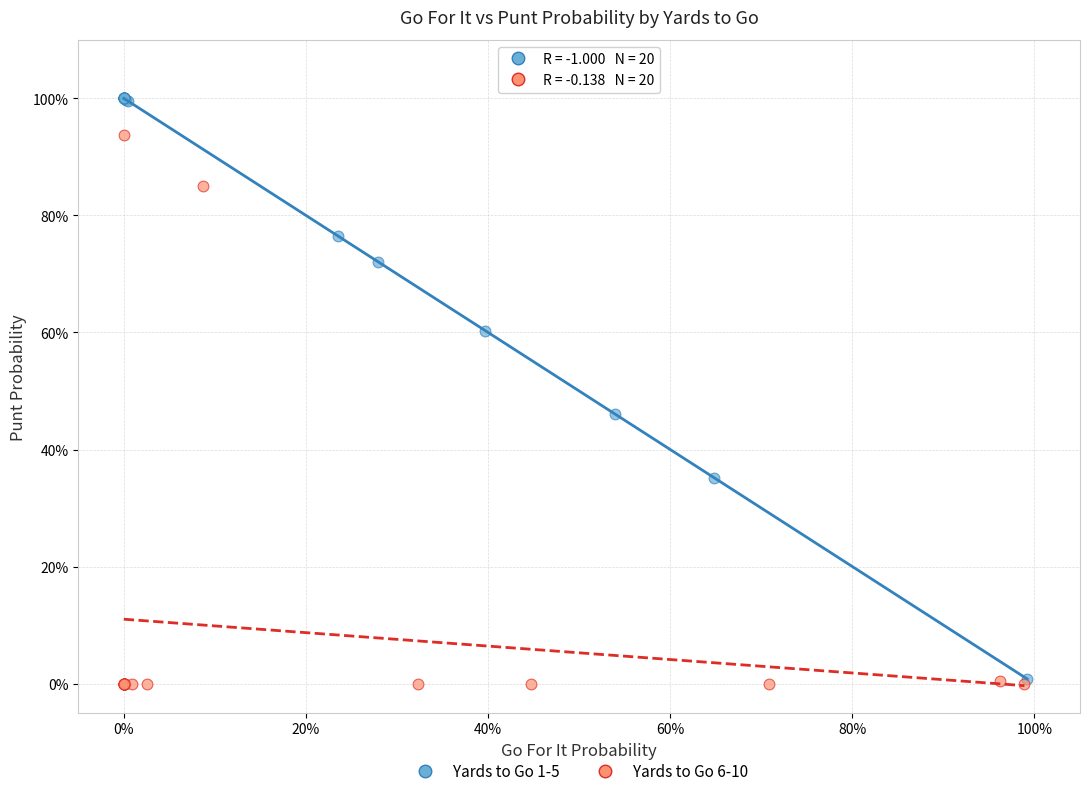

What are all the series names shown in the legend?

Yards to Go 1-5, Yards to Go 6-10